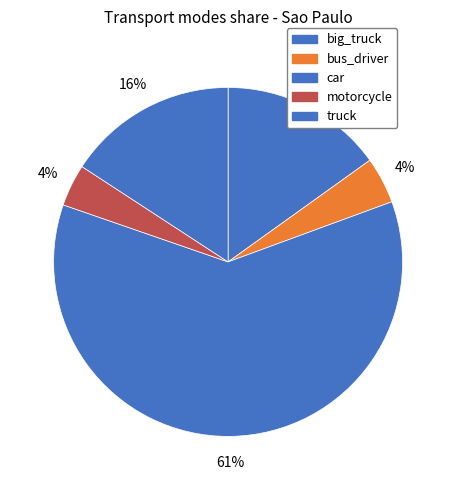

How many slices are in this pie chart?

5